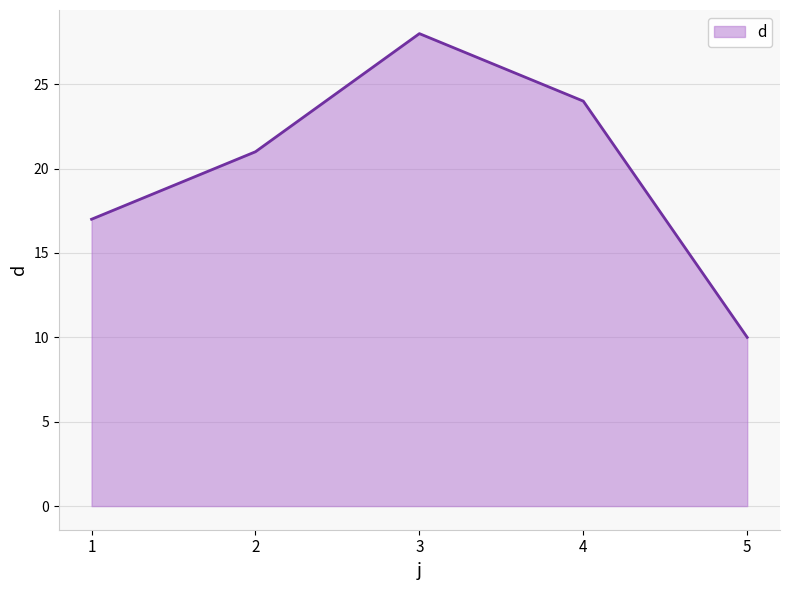

Reading left to right, list all the values displayed in this chart.

17	21	28	24	10